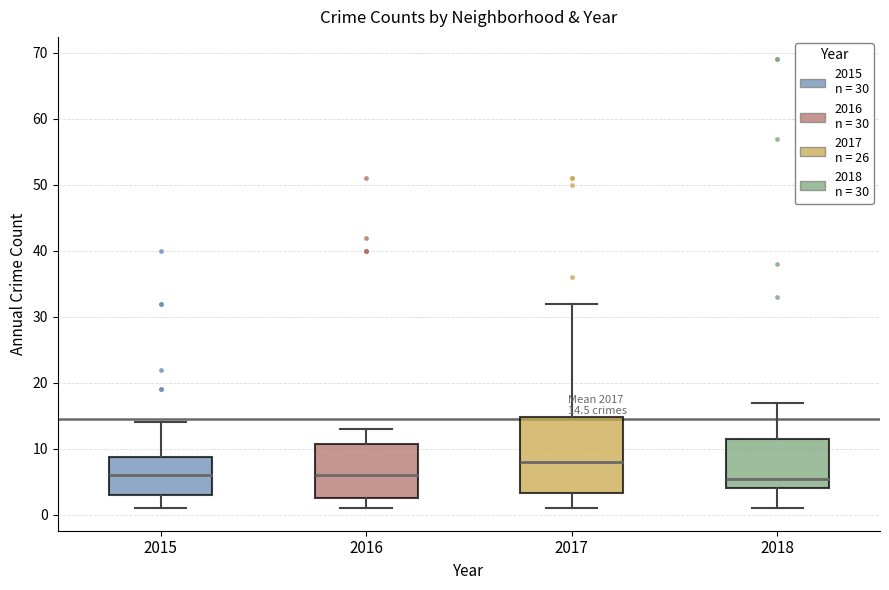

Comparing the boxes themselves (not the whiskers), which one is the tallest?

2017